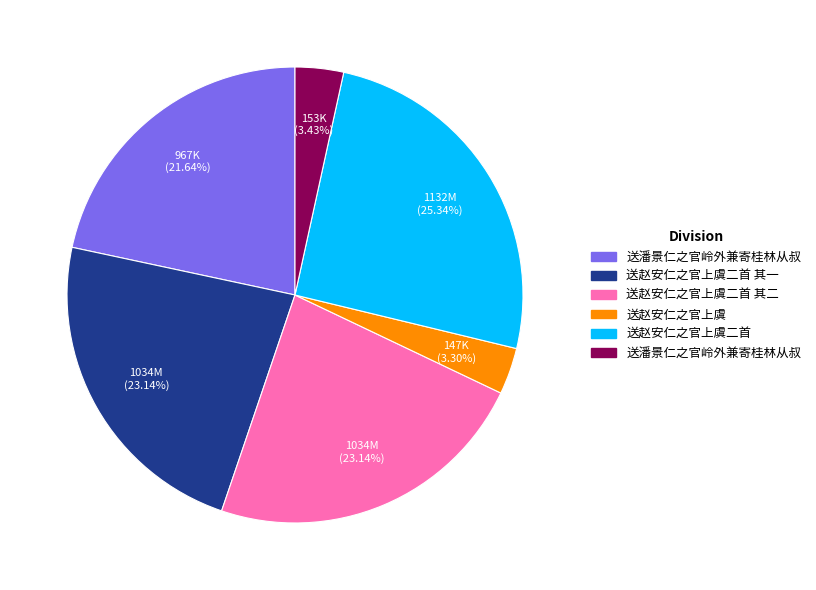

Is there any slice that represents more than half of the pie?

No